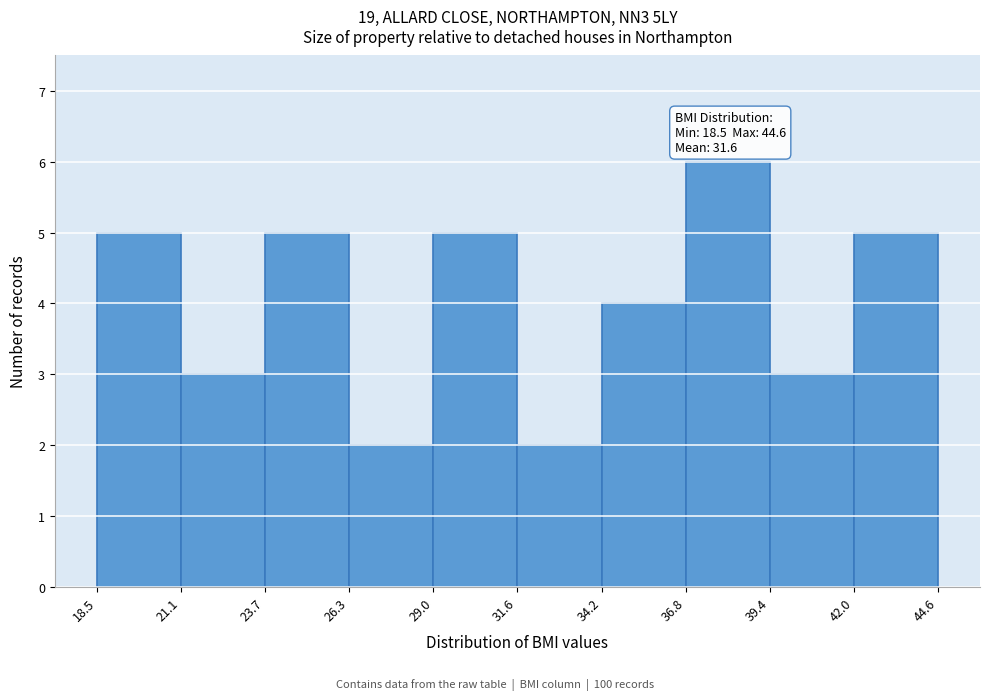

Over which range of the x-axis is the bar tallest?

36.8 to 39.4